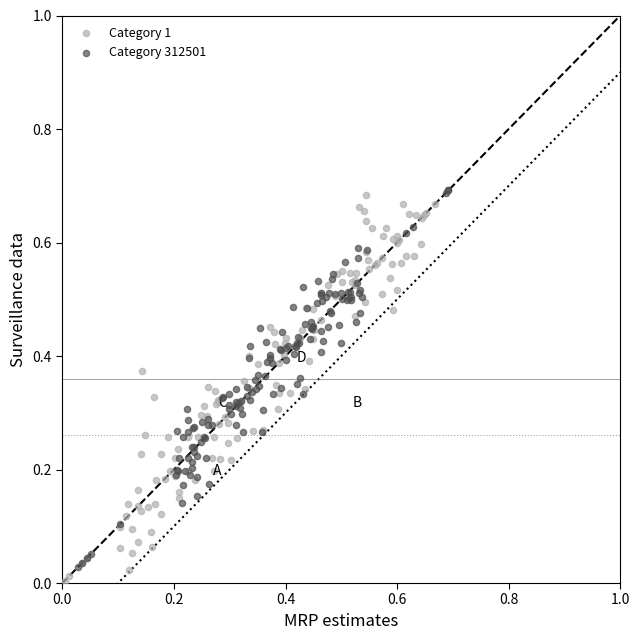

What are all the series names shown in the legend?

Category 1, Category 312501